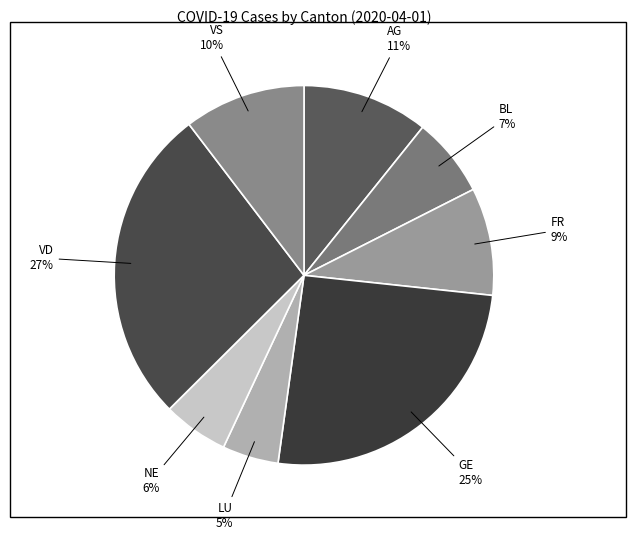

Is the sum of AG and BL greater than half?

No